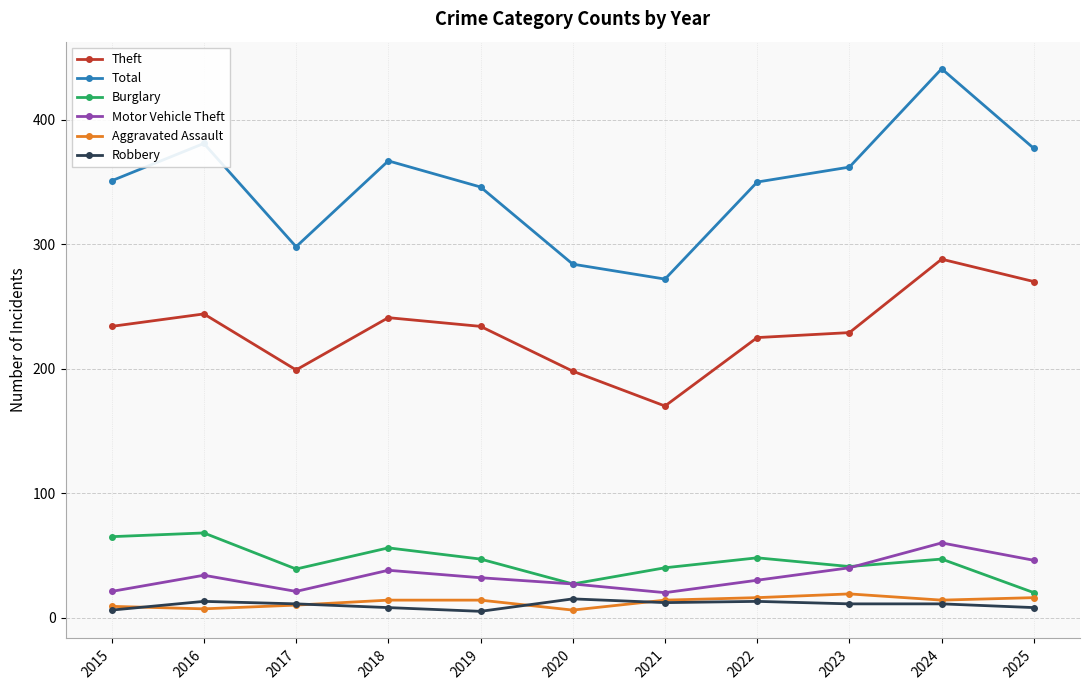

How many series are shown in this chart?

6